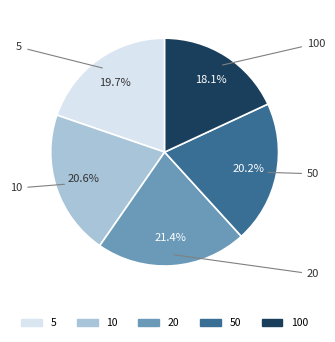

Is there any slice that represents more than half of the pie?

No